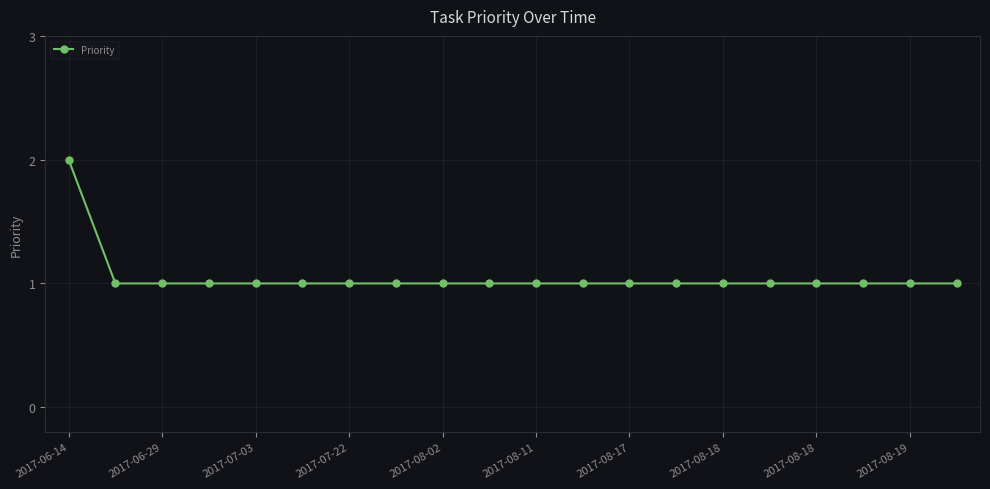

What is the minimum value shown in the chart?

1